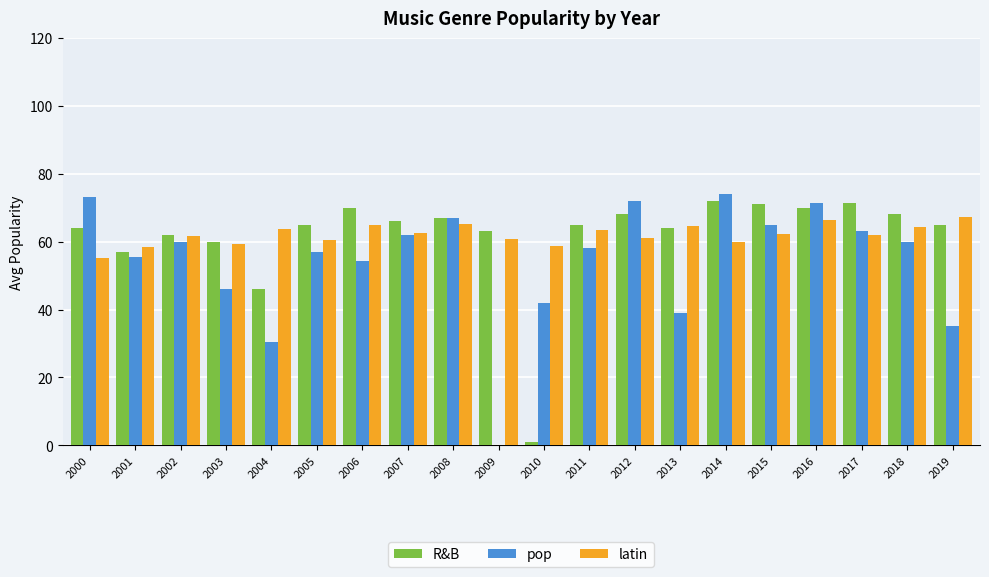

The pop series shows 13.6 at 2007. True or false?

False